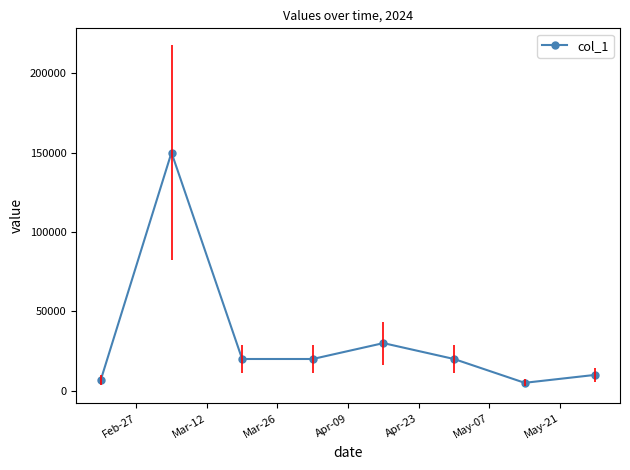

What is the difference between the second highest and second lowest values?

23000